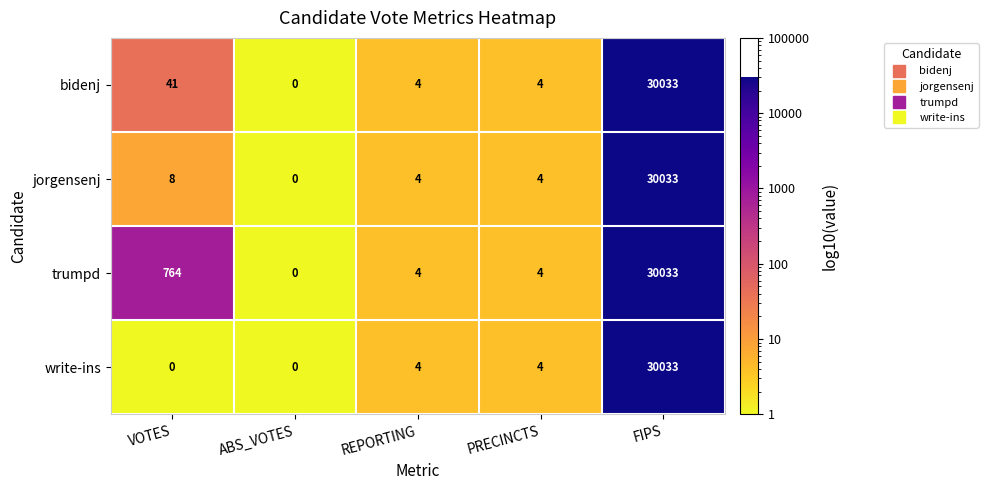

How many distinct data groups are displayed?

4